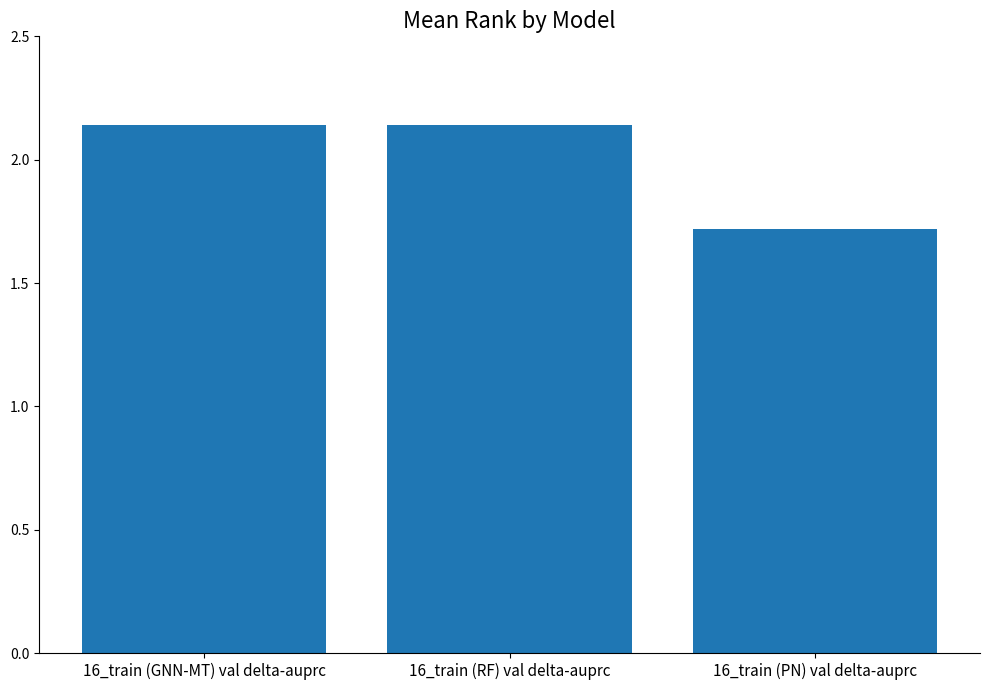

At which label does the data first exceed 2?

16_train (GNN-MT) val delta-auprc